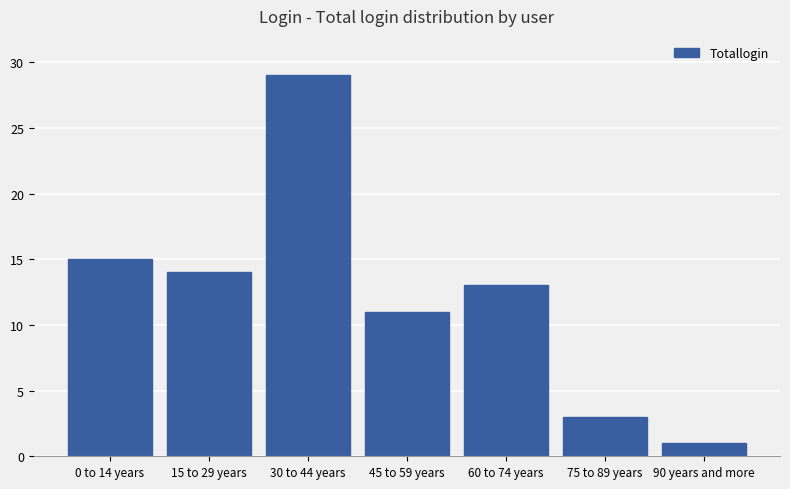

Which category has the lowest value across all series?

90 years and more